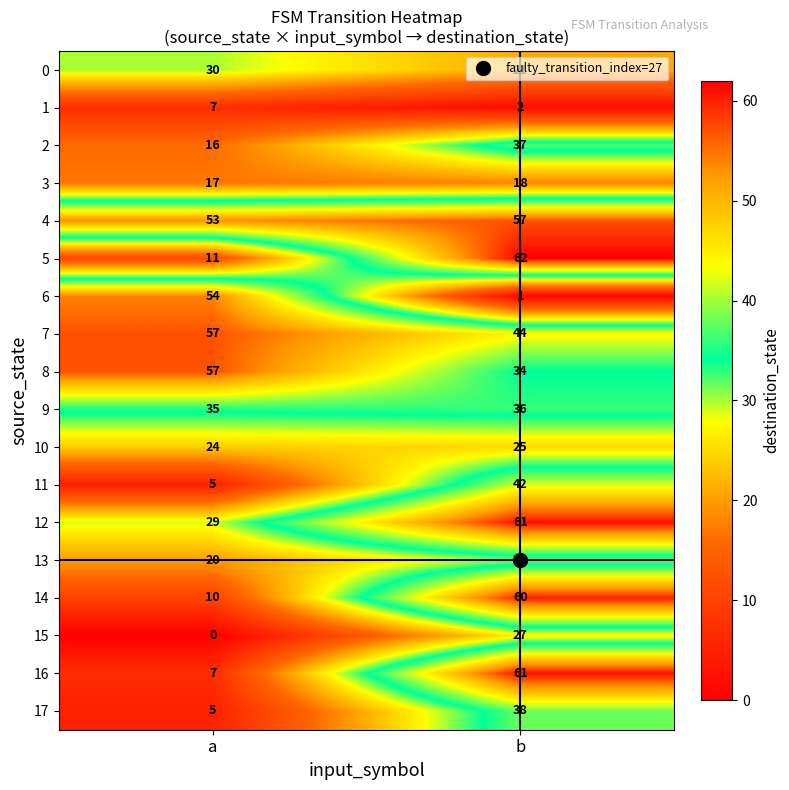

What is the sum of the 6 values at b and a?

55